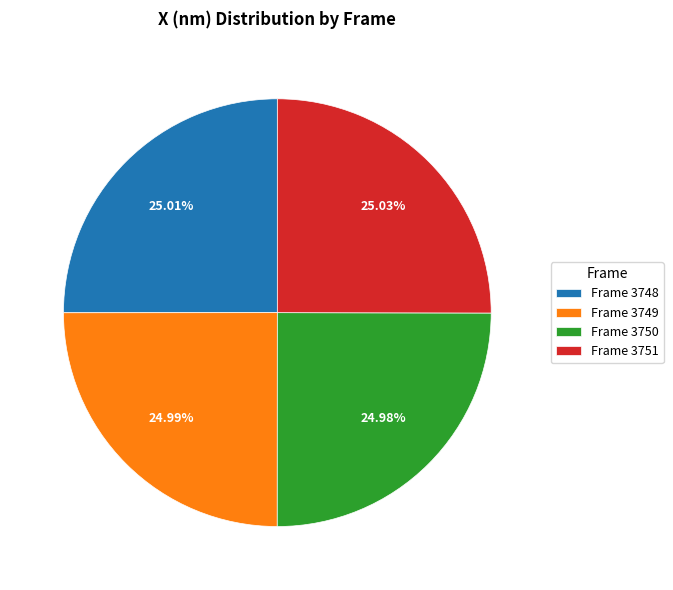

Does Frame 3750 account for over 50% of the chart?

No